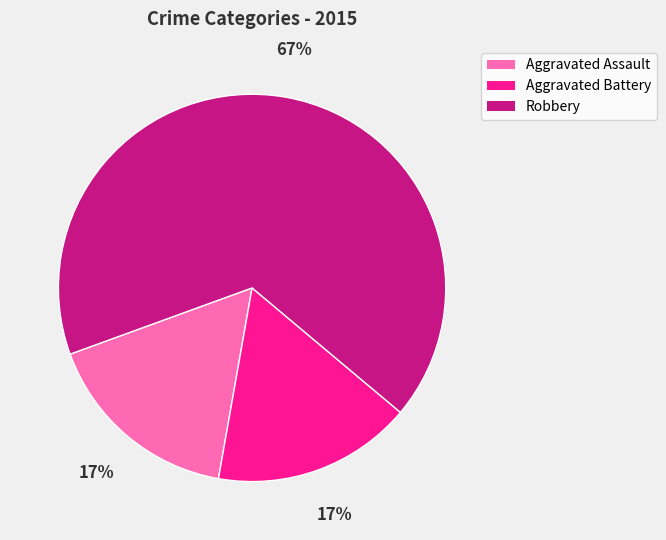

Which slice represents more than half of the pie?

Robbery